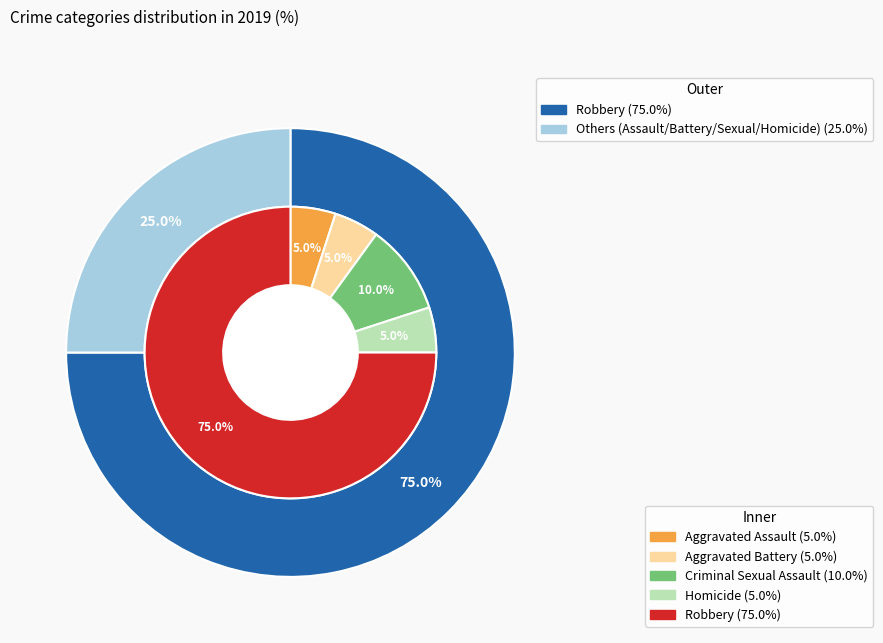

Does any single category account for the majority?

Yes